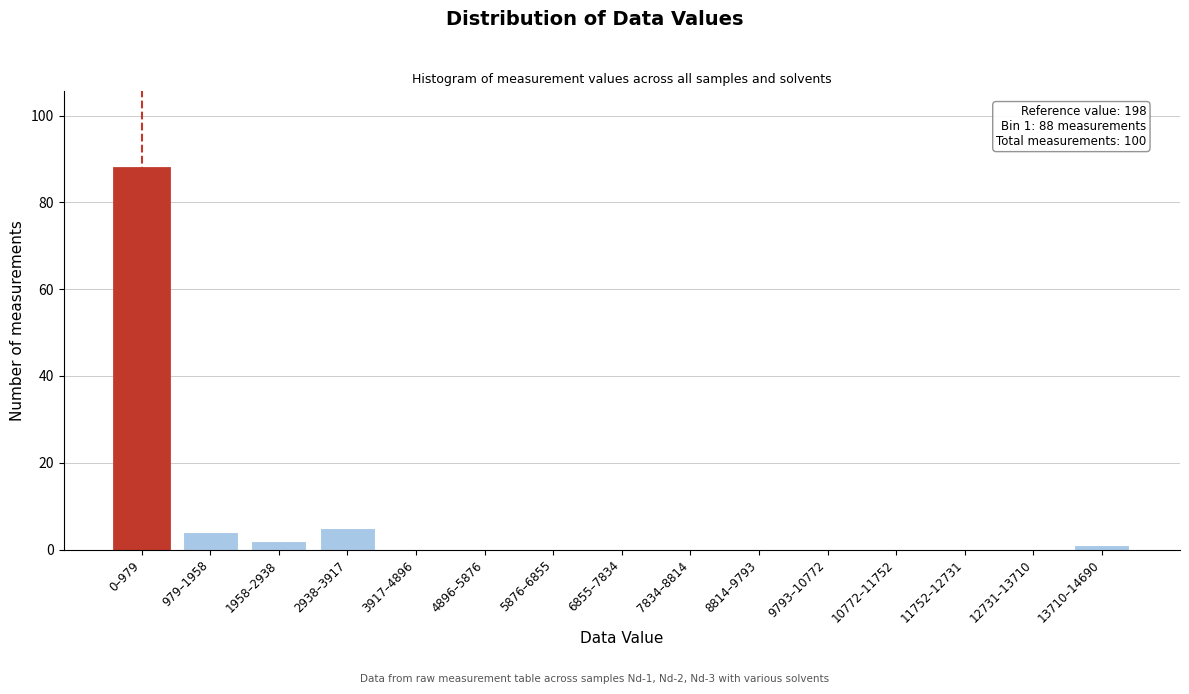

Reading left to right, what are all the values shown in this chart?

0–979=88	979–1958=4	1958–2938=2	2938–3917=5	3917–4896=0	4896–5876=0	5876–6855=0	6855–7834=0	7834–8814=0	8814–9793=0	9793–10772=0	10772–11752=0	11752–12731=0	12731–13710=0	13710–14690=1